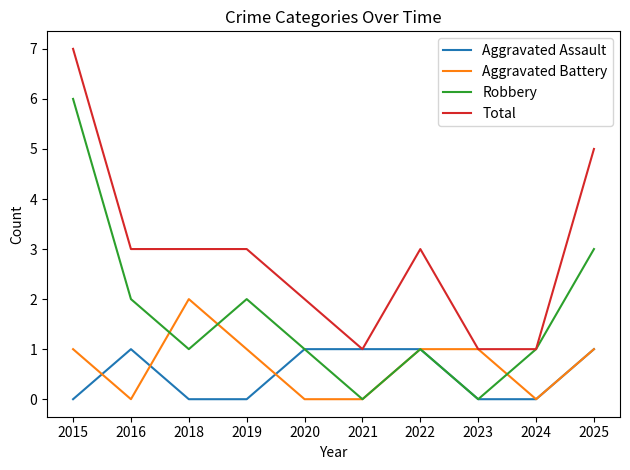

Rank the series at 2016 from lowest to highest value.

Aggravated Battery, Aggravated Assault, Robbery, Total